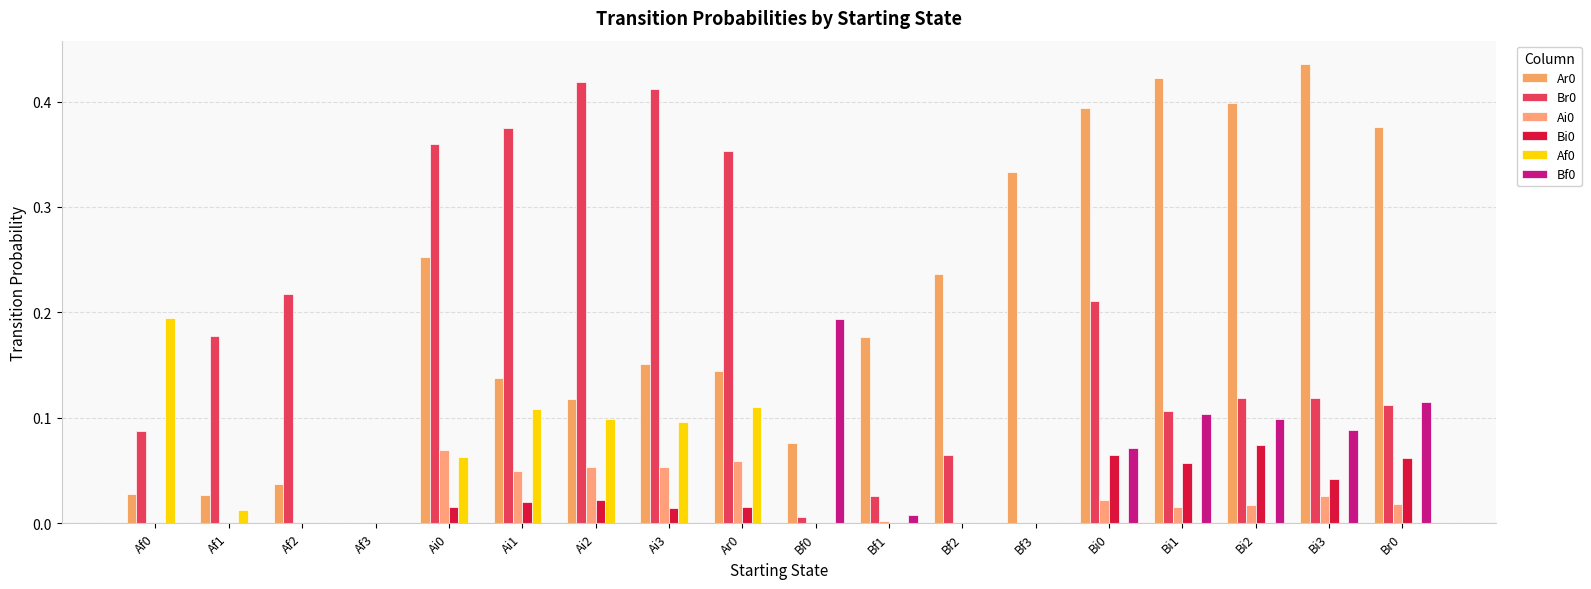

Is the value of Ar0 at Ai0 greater than the value of Ai0 at Ai0?

Yes